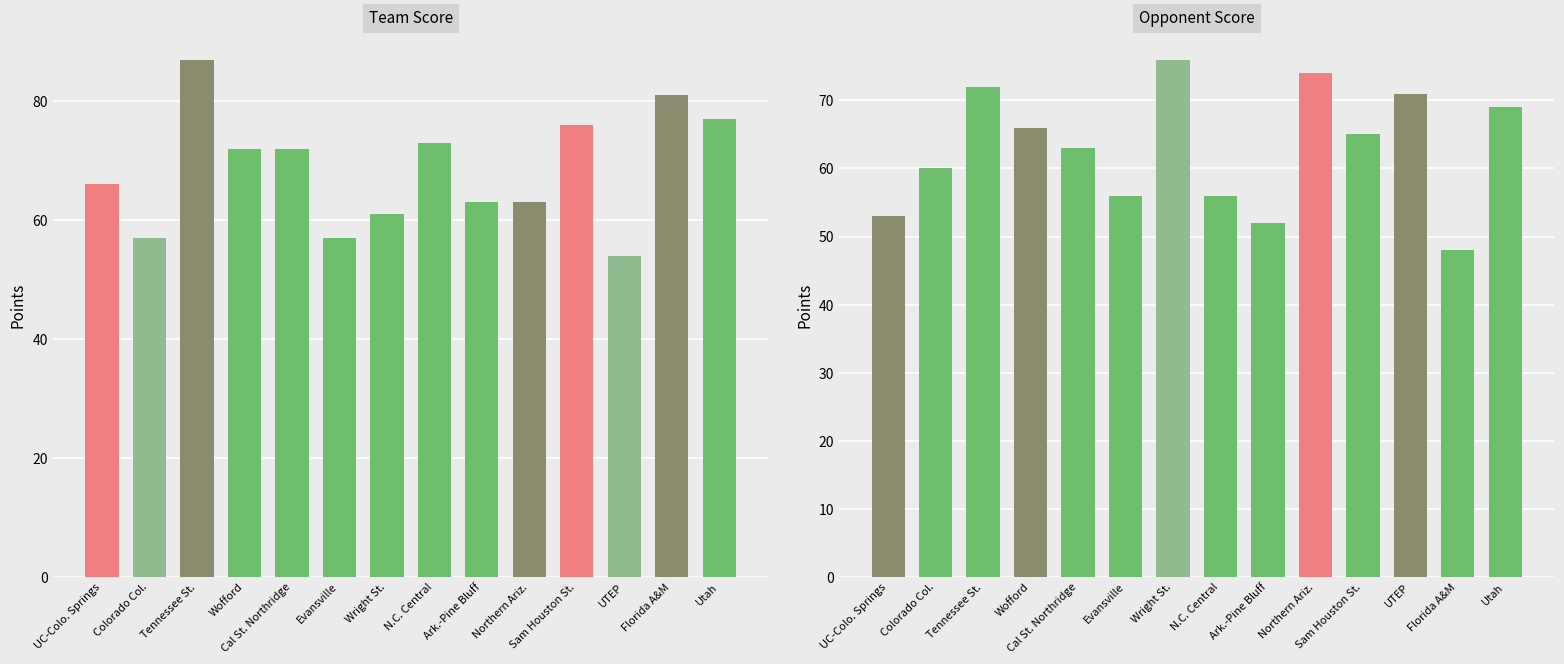

Where is Team Score (col_2) nearest to the value 70?

Wofford